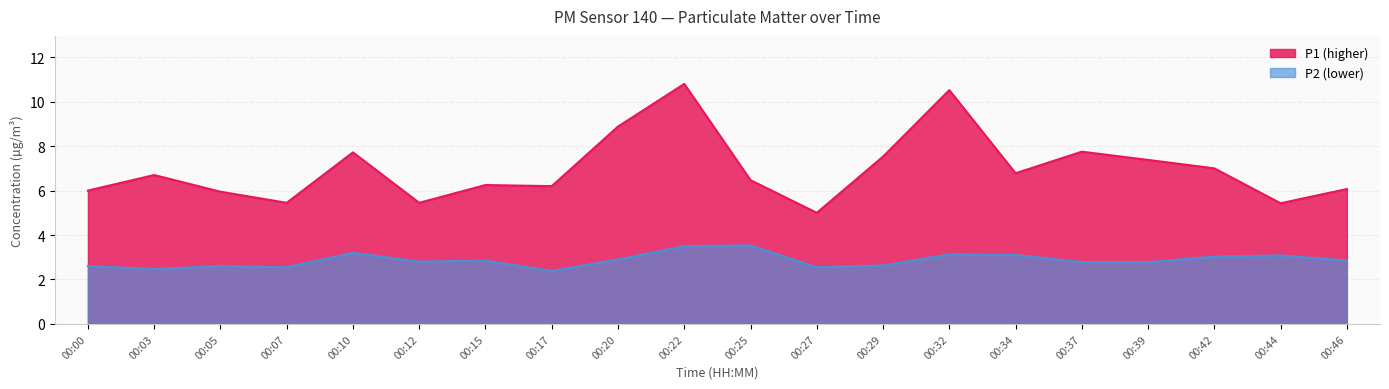

How many interior local valleys does the P1 series have?

6